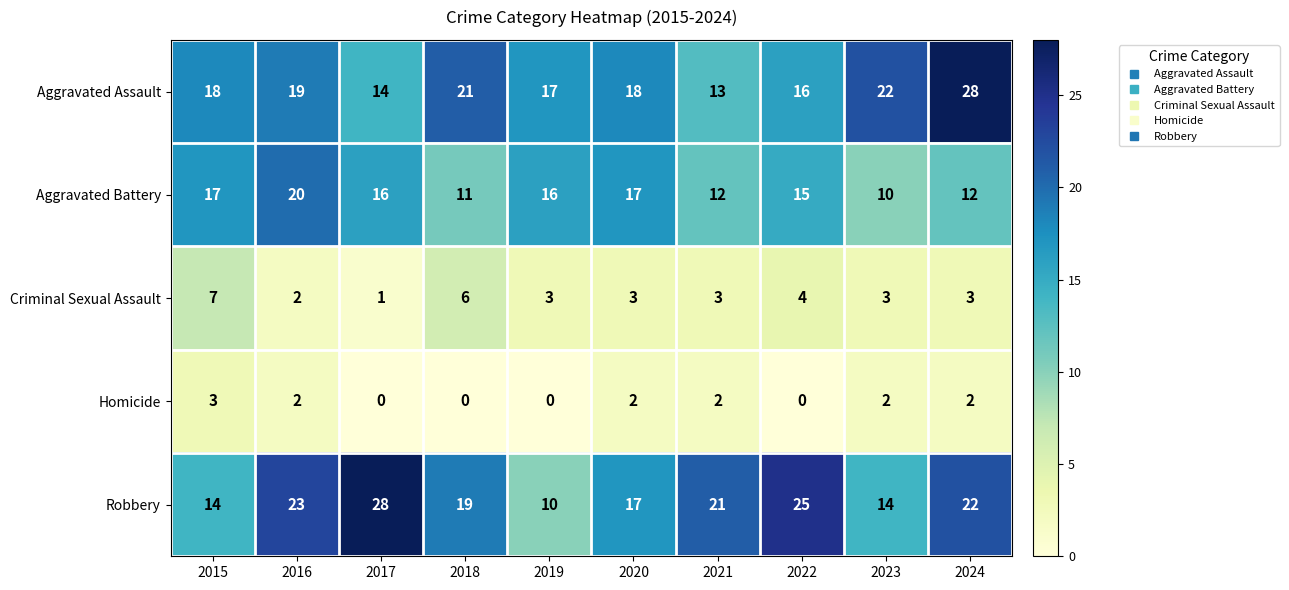

Rank the series at 2023 from lowest to highest value.

Homicide, Criminal Sexual Assault, Aggravated Battery, Robbery, Aggravated Assault